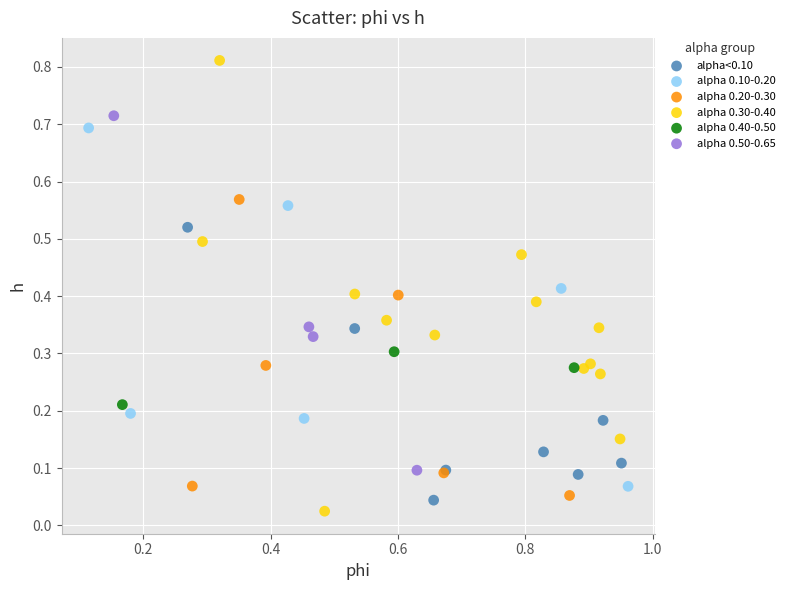

Which series reaches the maximum Y coordinate?

alpha 0.30-0.40